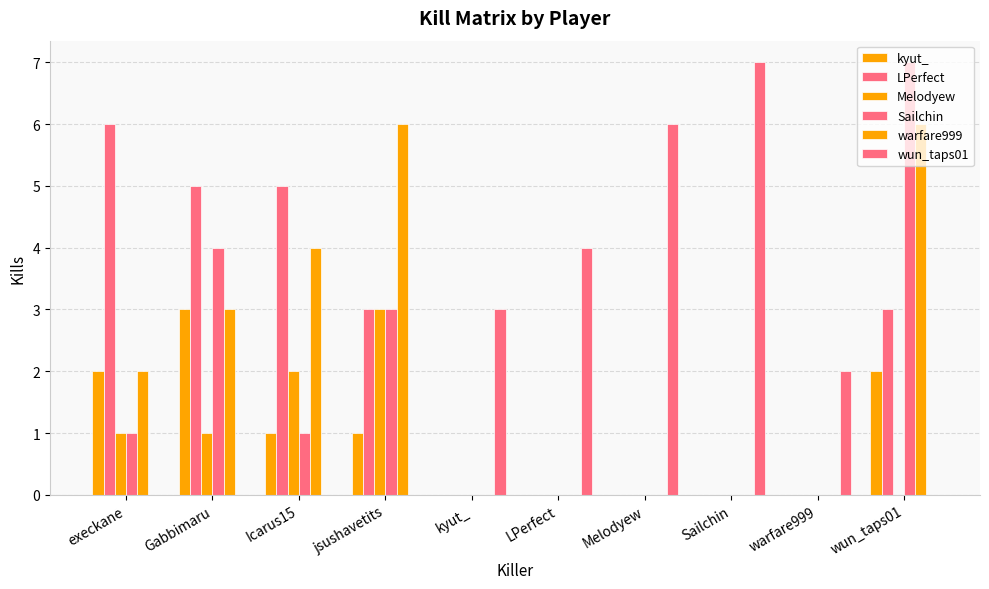

True or false: warfare999 has a value of 0 at kyut_.

True